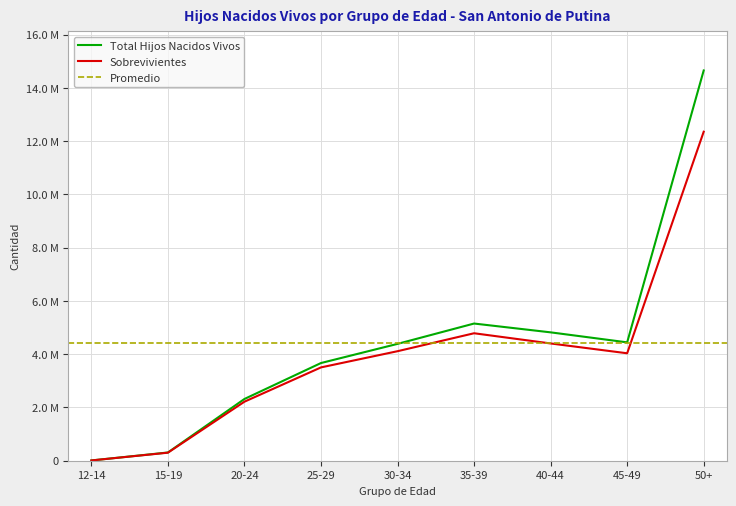

Is the value of Total Hijos Nacidos Vivos at 20-24 greater than the value of Sobrevivientes at 20-24?

Yes